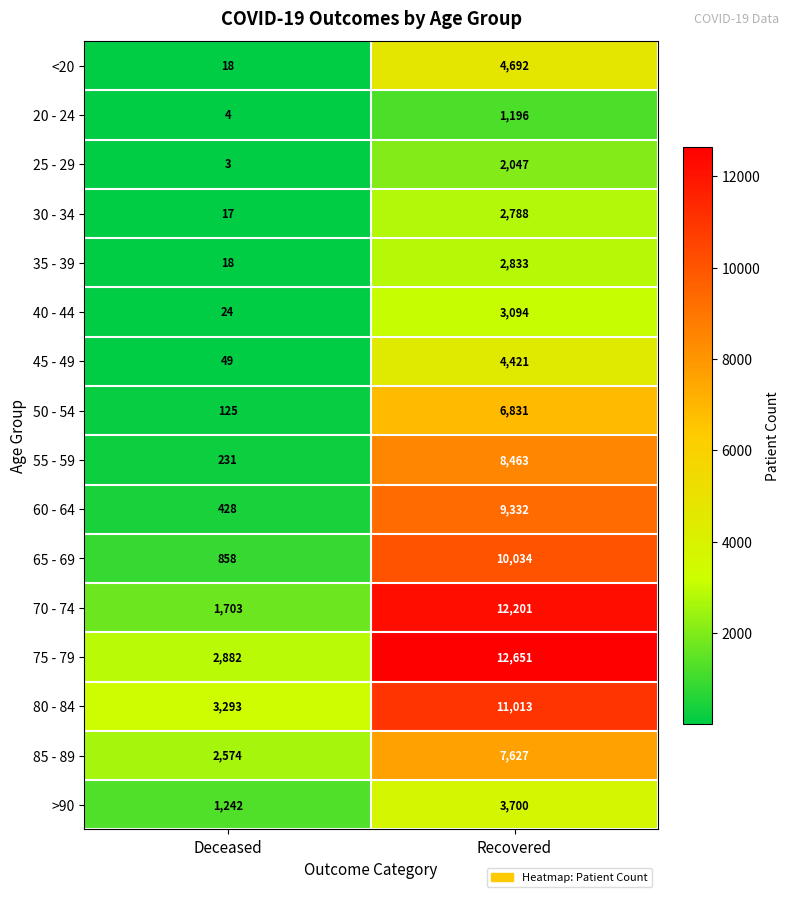

What is the sum of all 35 - 39 values?

2851